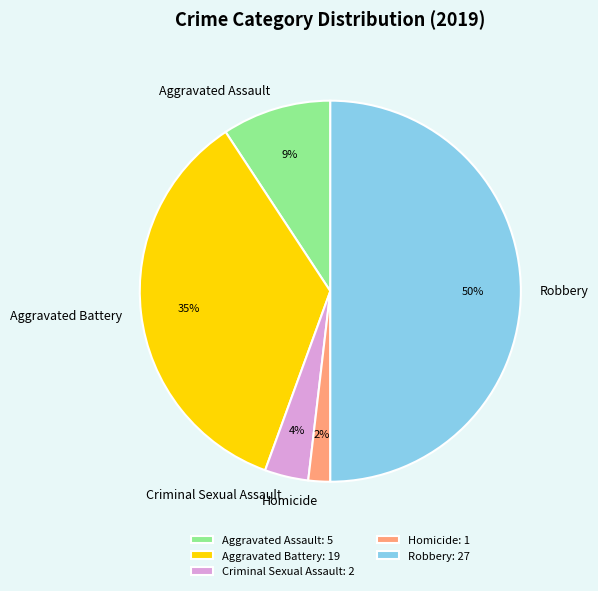

Approximately how many times larger is the value at Aggravated Assault compared to Robbery?

0.2